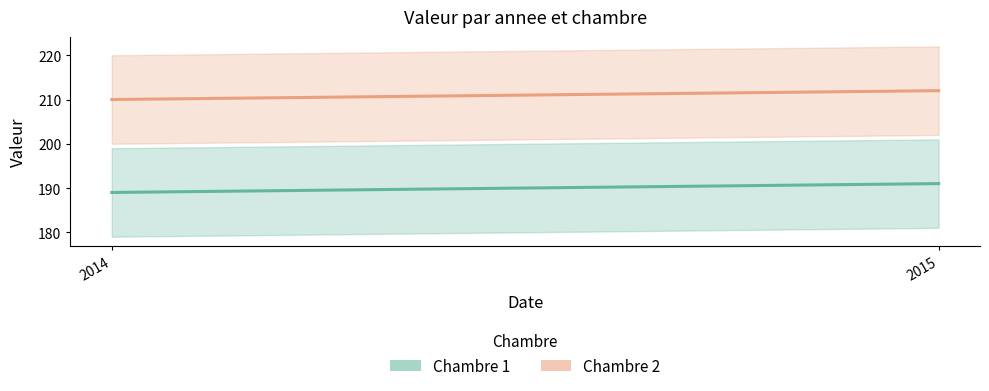

Rank the series by their maximum value, from highest to lowest.

Chambre 2, Chambre 1